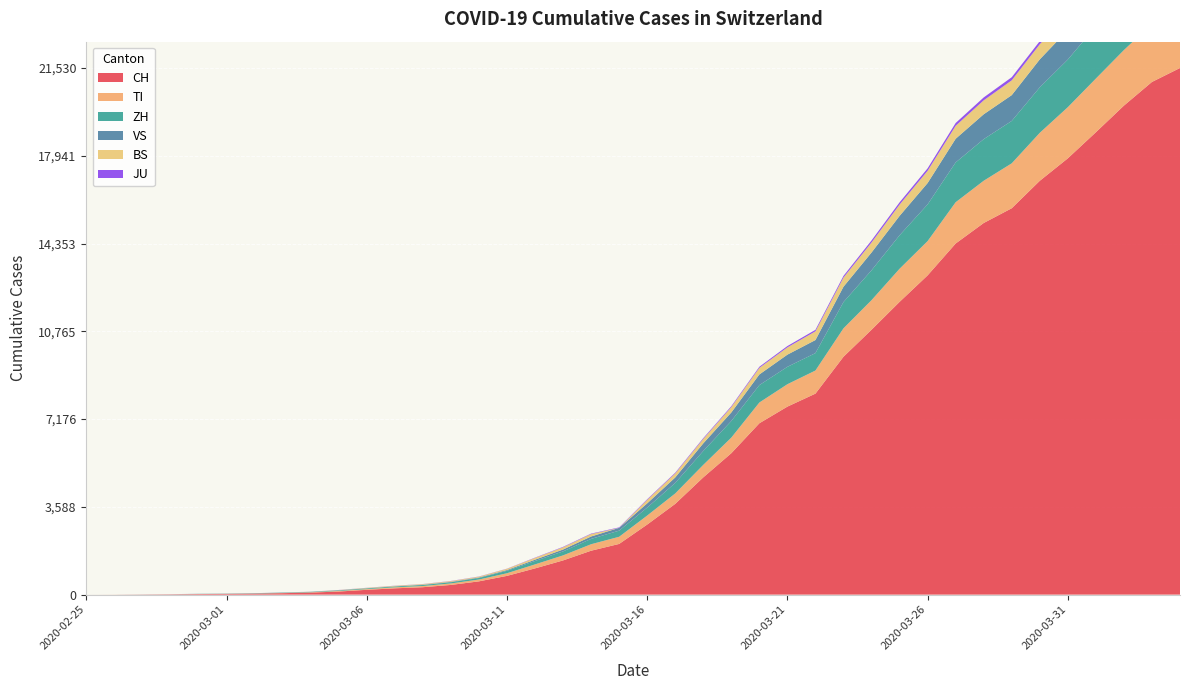

Reading right to left, transcribe all the data shown in this chart.

CH: 2020-04-04=21530	2020-04-03=20960	2020-04-02=19992	2020-04-01=18903	2020-03-31=17837	2020-03-30=16918	2020-03-29=15796	2020-03-28=15193	2020-03-27=14354	2020-03-26=13052	2020-03-25=11968	2020-03-24=10829	2020-03-23=9725	2020-03-22=8217	2020-03-21=7686	2020-03-20=7005	2020-03-19=5781	2020-03-18=4793	2020-03-17=3710	2020-03-16=2864	2020-03-15=2072	2020-03-14=1795	2020-03-13=1398	2020-03-12=1072	2020-03-11=766	2020-03-10=542	2020-03-09=396	2020-03-08=303	2020-03-07=257	2020-03-06=197	2020-03-05=125	2020-03-04=83	2020-03-03=59	2020-03-02=40	2020-03-01=29	2020-02-29=23	2020-02-28=13	2020-02-27=6	2020-02-26=2	2020-02-25=0
TI: 2020-04-04=2442	2020-04-03=2377	2020-04-02=2271	2020-04-01=2195	2020-03-31=2091	2020-03-30=1962	2020-03-29=1837	2020-03-28=1727	2020-03-27=1688	2020-03-26=1401	2020-03-25=1354	2020-03-24=1209	2020-03-23=1162	2020-03-22=945	2020-03-21=916	2020-03-20=849	2020-03-19=638	2020-03-18=511	2020-03-17=426	2020-03-16=368	2020-03-15=293	2020-03-14=265	2020-03-13=206	2020-03-12=163	2020-03-11=108	2020-03-10=75	2020-03-09=61	2020-03-08=49	2020-03-07=41	2020-03-06=28	2020-03-05=25	2020-03-04=13	2020-03-03=8	2020-03-02=4	2020-03-01=2	2020-02-29=2	2020-02-28=1	2020-02-27=1	2020-02-26=1	2020-02-25=0
ZH: 2020-04-04=2461	2020-04-03=2428	2020-04-02=2300	2020-04-01=2136	2020-03-31=1947	2020-03-30=1859	2020-03-29=1733	2020-03-28=1701	2020-03-27=1627	2020-03-26=1500	2020-03-25=1368	2020-03-24=1221	2020-03-23=1073	2020-03-22=711	2020-03-21=711	2020-03-20=711	2020-03-19=679	2020-03-18=568	2020-03-17=429	2020-03-16=326	2020-03-15=250	2020-03-14=218	2020-03-13=163	2020-03-12=140	2020-03-11=101	2020-03-10=62	2020-03-09=49	2020-03-08=40	2020-03-07=34	2020-03-06=29	2020-03-05=23	2020-03-04=15	2020-03-03=13	2020-03-02=10	2020-03-01=7	2020-02-29=6	2020-02-28=2	2020-02-27=2	2020-02-26=0	2020-02-25=0
VS: 2020-04-04=1416	2020-04-03=1383	2020-04-02=1334	2020-04-01=1282	2020-03-31=1211	2020-03-30=1144	2020-03-29=1055	2020-03-28=1017	2020-03-27=968	2020-03-26=874	2020-03-25=793	2020-03-24=728	2020-03-23=628	2020-03-22=535	2020-03-21=498	2020-03-20=436	2020-03-19=349	2020-03-18=312	2020-03-17=225	2020-03-16=172	2020-03-15=115	2020-03-14=98	2020-03-13=76	2020-03-12=53	2020-03-11=30	2020-03-10=22	2020-03-09=17	2020-03-08=12	2020-03-07=7	2020-03-06=6	2020-03-05=5	2020-03-04=4	2020-03-03=3	2020-03-02=3	2020-03-01=2	2020-02-29=1	2020-02-28=1	2020-02-27=0	2020-02-26=0	2020-02-25=0
BS: 2020-04-04=767	2020-04-03=754	2020-04-02=714	2020-04-01=687	2020-03-31=653	2020-03-30=617	2020-03-29=605	2020-03-28=569	2020-03-27=530	2020-03-26=501	2020-03-25=462	2020-03-24=410	2020-03-23=374	2020-03-22=356	2020-03-21=297	2020-03-20=270	2020-03-19=220	2020-03-18=181	2020-03-17=164	2020-03-16=143	2020-03-15=0	2020-03-14=100	2020-03-13=92	2020-03-12=73	2020-03-11=49	2020-03-10=33	2020-03-09=28	2020-03-08=24	2020-03-07=21	2020-03-06=15	2020-03-05=8	2020-03-04=3	2020-03-03=3	2020-03-02=1	2020-03-01=1	2020-02-29=1	2020-02-28=1	2020-02-27=1	2020-02-26=0	2020-02-25=0
JU: 2020-04-04=154	2020-04-03=149	2020-04-02=149	2020-04-01=145	2020-03-31=140	2020-03-30=128	2020-03-29=127	2020-03-28=119	2020-03-27=114	2020-03-26=100	2020-03-25=92	2020-03-24=82	2020-03-23=69	2020-03-22=61	2020-03-21=54	2020-03-20=44	2020-03-19=36	2020-03-18=32	2020-03-17=29	2020-03-16=25	2020-03-15=19	2020-03-14=18	2020-03-13=17	2020-03-12=12	2020-03-11=7	2020-03-10=7	2020-03-09=7	2020-03-08=5	2020-03-07=5	2020-03-06=4	2020-03-05=4	2020-03-04=2	2020-03-03=2	2020-03-02=1	2020-03-01=1	2020-02-29=1	2020-02-28=1	2020-02-27=1	2020-02-26=0	2020-02-25=0